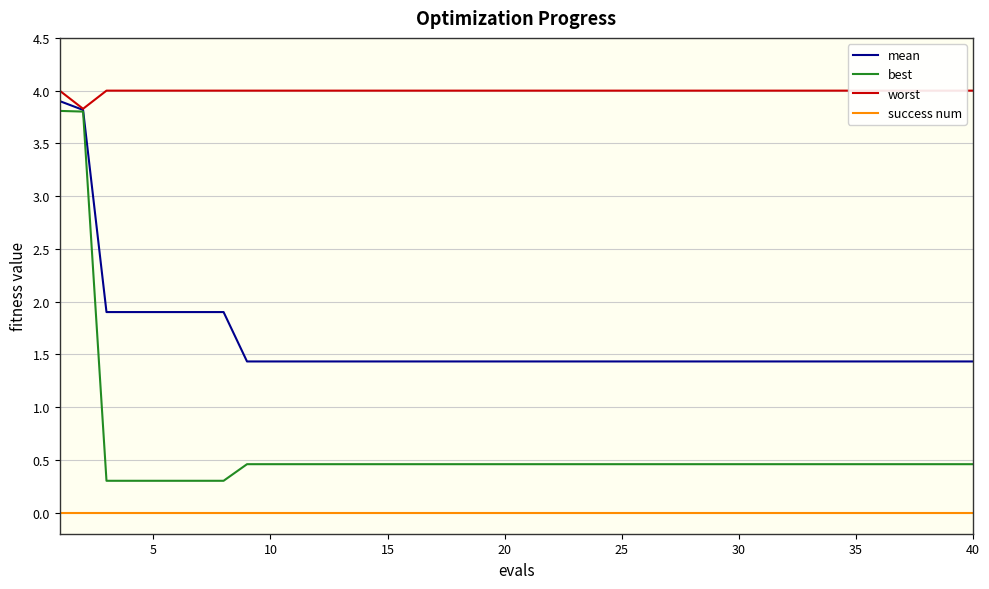

Rank the series by their maximum value, from lowest to highest.

success num, best, mean, worst